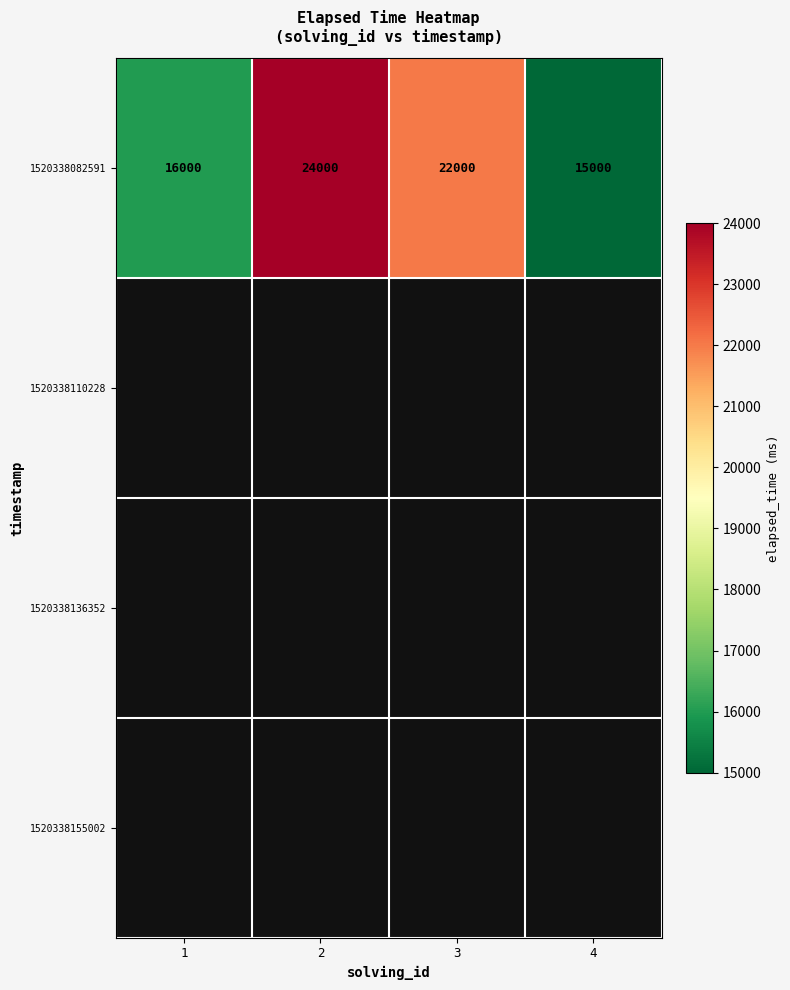

What is the sum of all 1520338082591 values?

77000